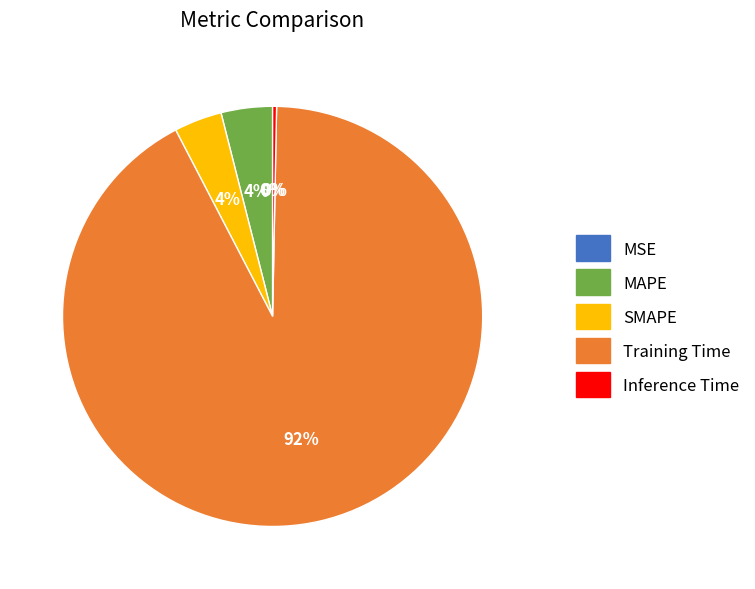

Between Training Time and MAPE, which is larger?

Training Time